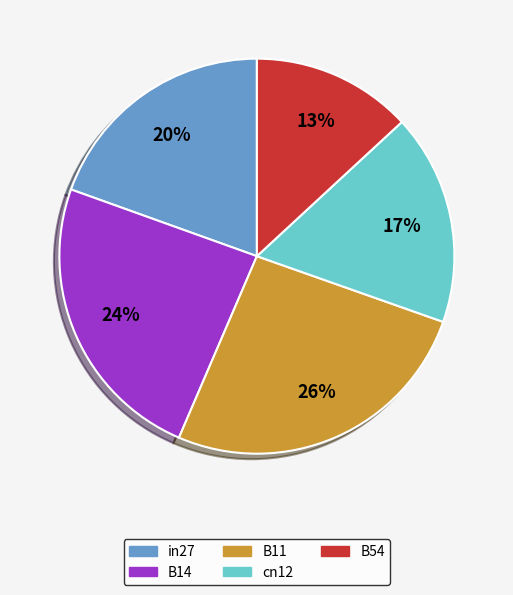

Count the number of slices in the pie.

5